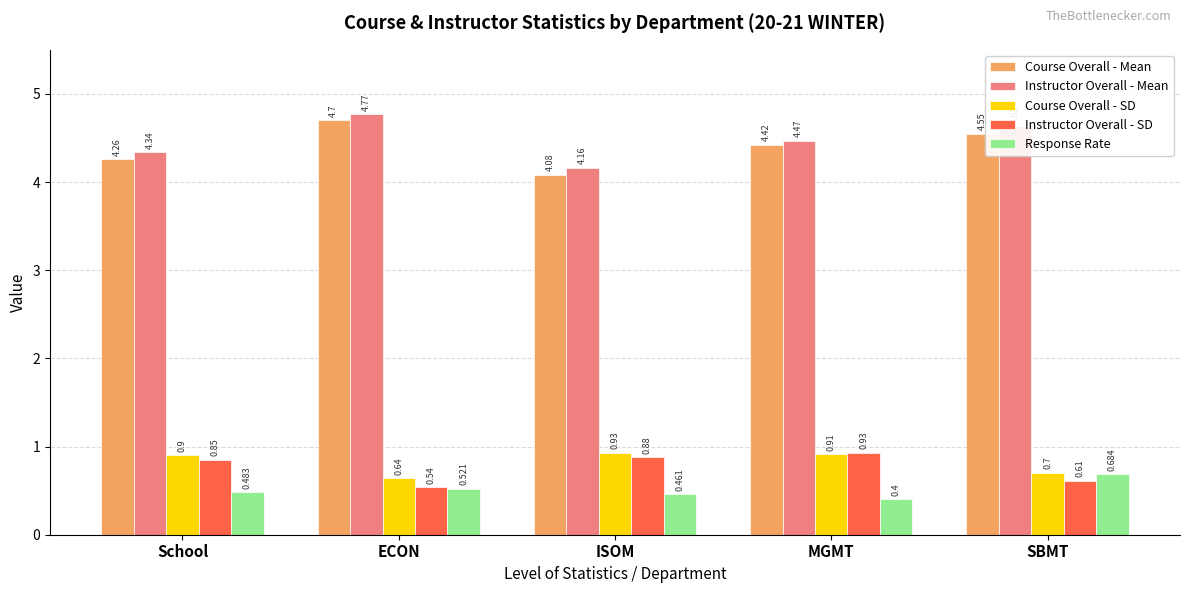

Is the value of Response Rate at ISOM greater than the value of Course Overall - Mean at SBMT?

No